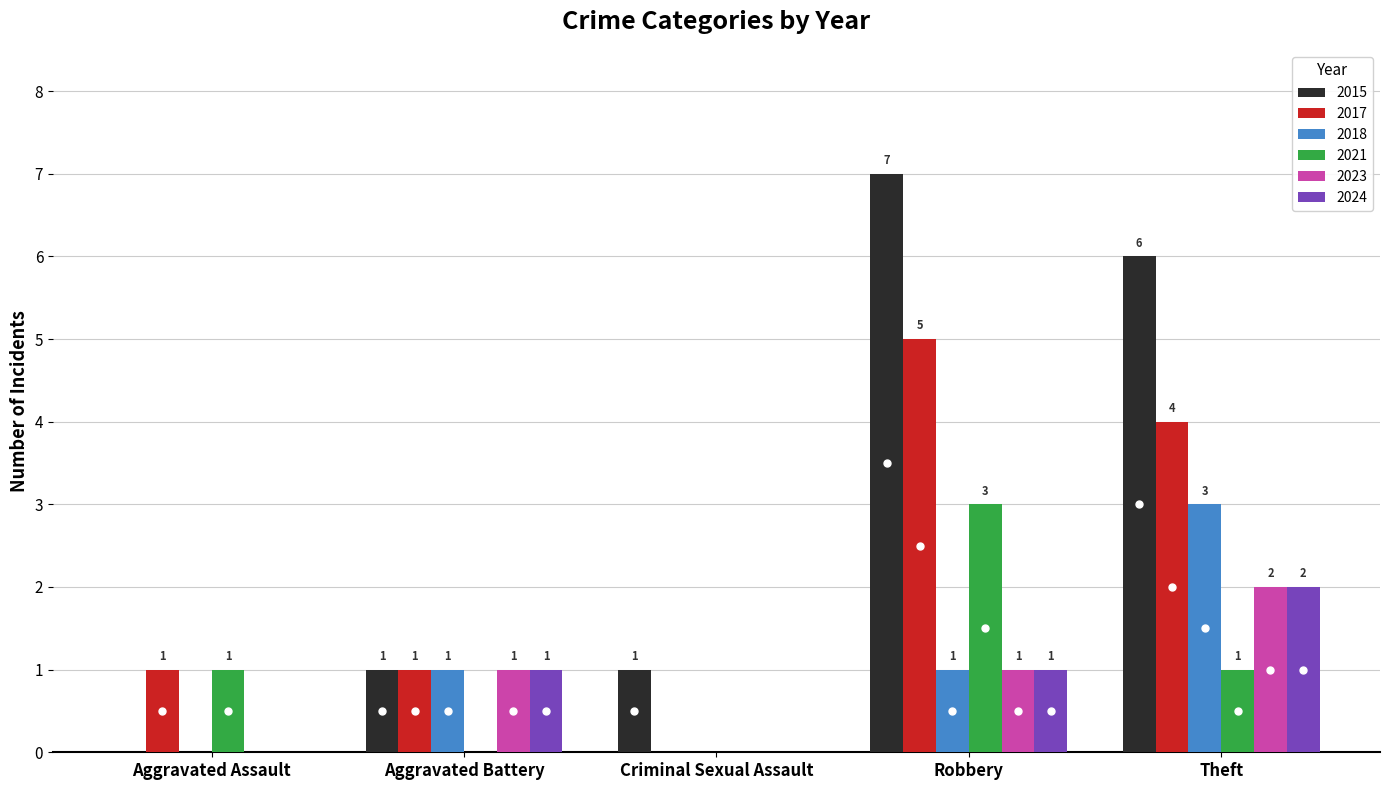

What is the approximate value of 2017 at Theft?

4